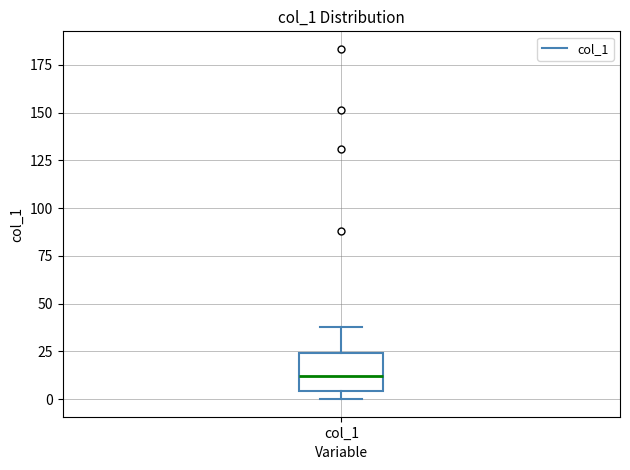

Where is the upper edge of the box for col_1 on the y-axis? The values are not printed on the chart, so give them approximately, as read against the axis.

25